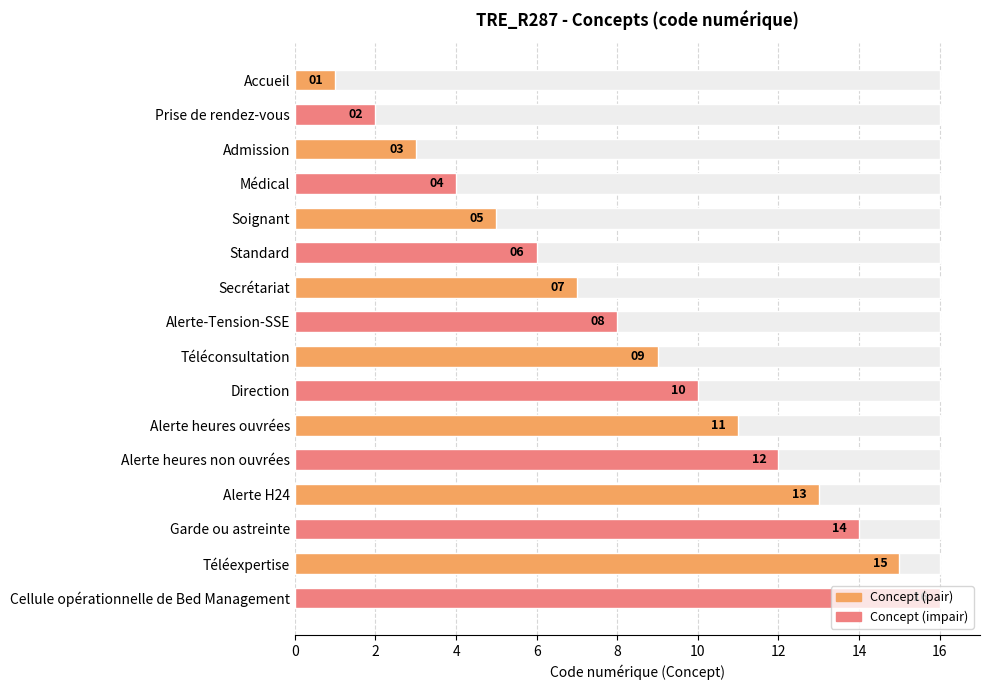

How many values are below 9?

8